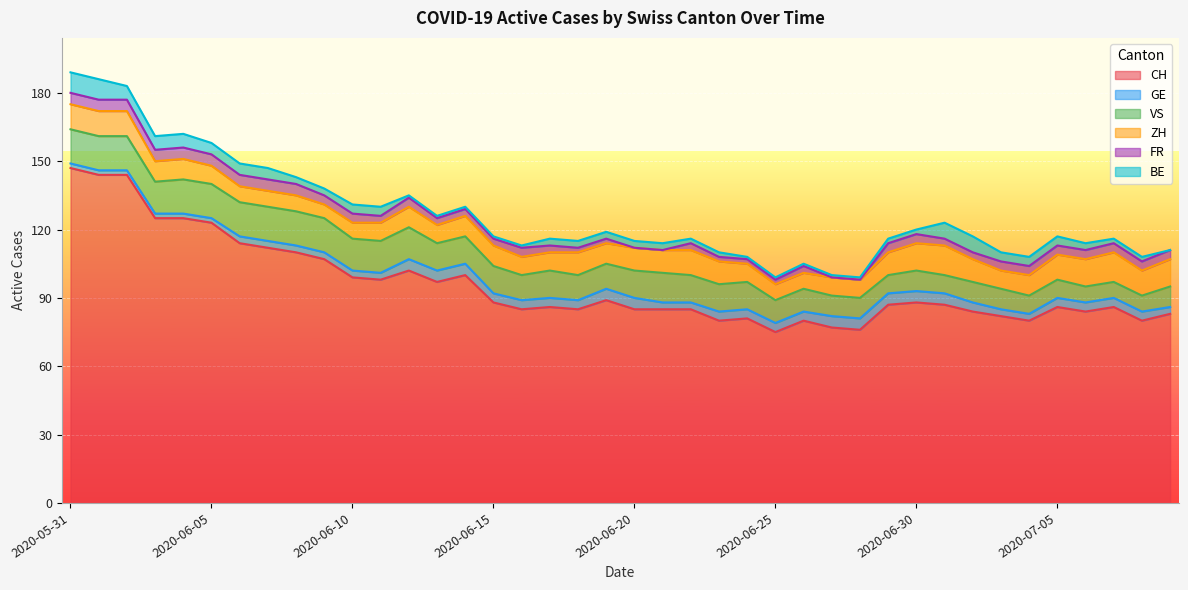

At which category is the sum across all series the highest?

2020-05-31